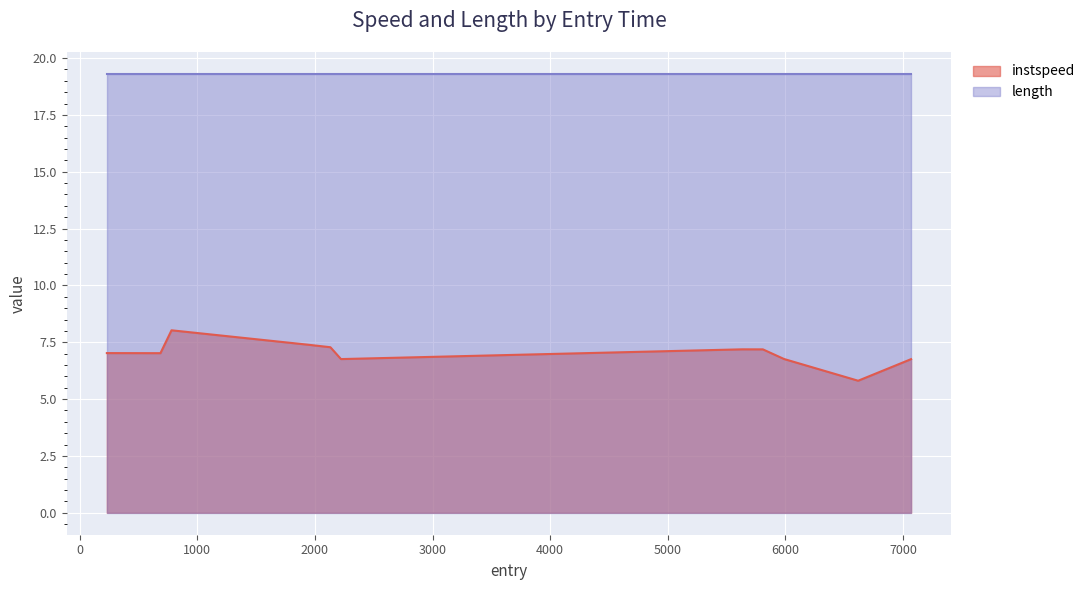

Which has a higher value, 5808.238961678162 or 686.3672285502995?

5808.238961678162